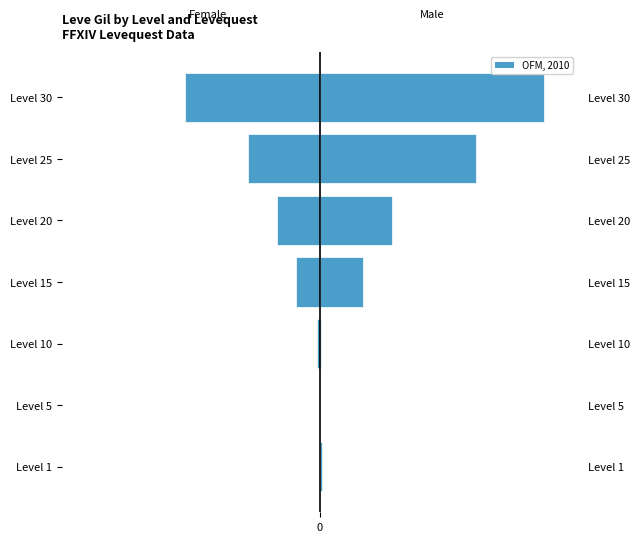

Rank the series by their average value, from lowest to highest.

Female Gil, Male Gil